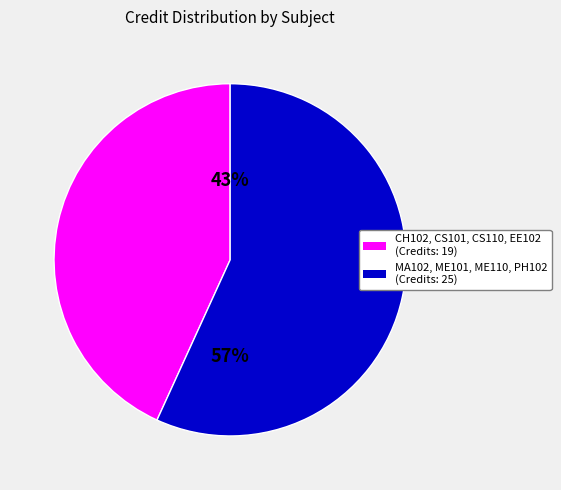

To the nearest percent, what is the average slice percentage?

50%